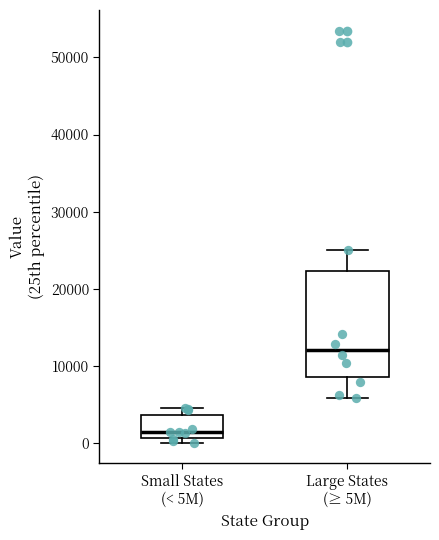

Where is the upper edge of the box for Small States (< 5M) on the y-axis? The values are not printed on the chart, so give them approximately, as read against the axis.

4000